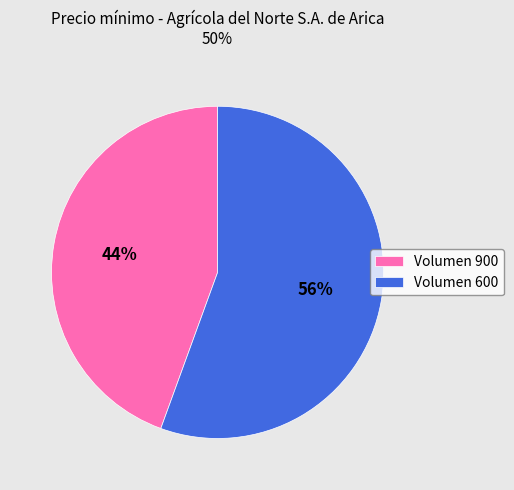

How many slices are in this pie chart?

2